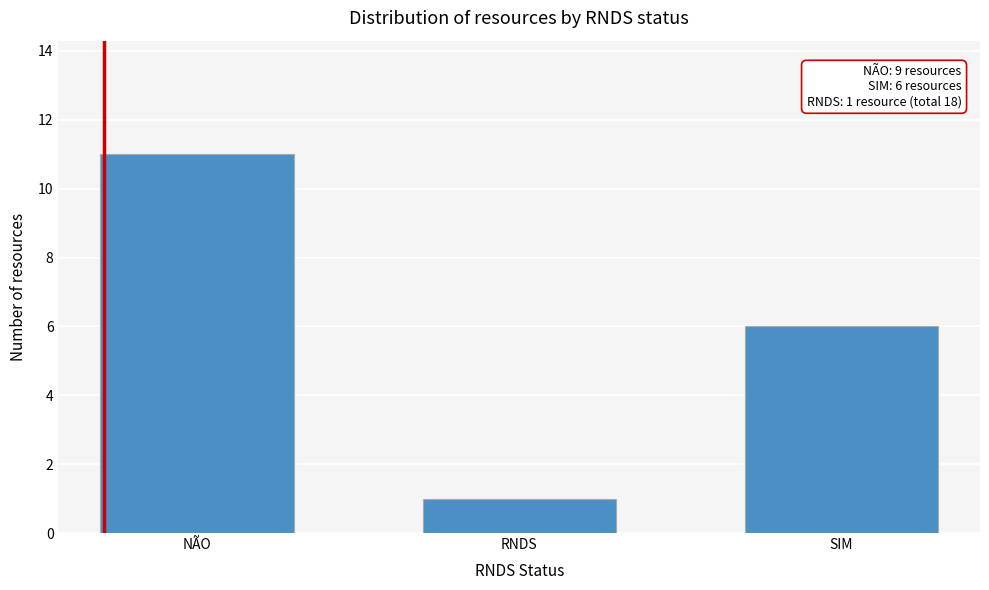

Reading left to right, transcribe all the data shown in this chart.

NÃO=11	RNDS=1	SIM=6